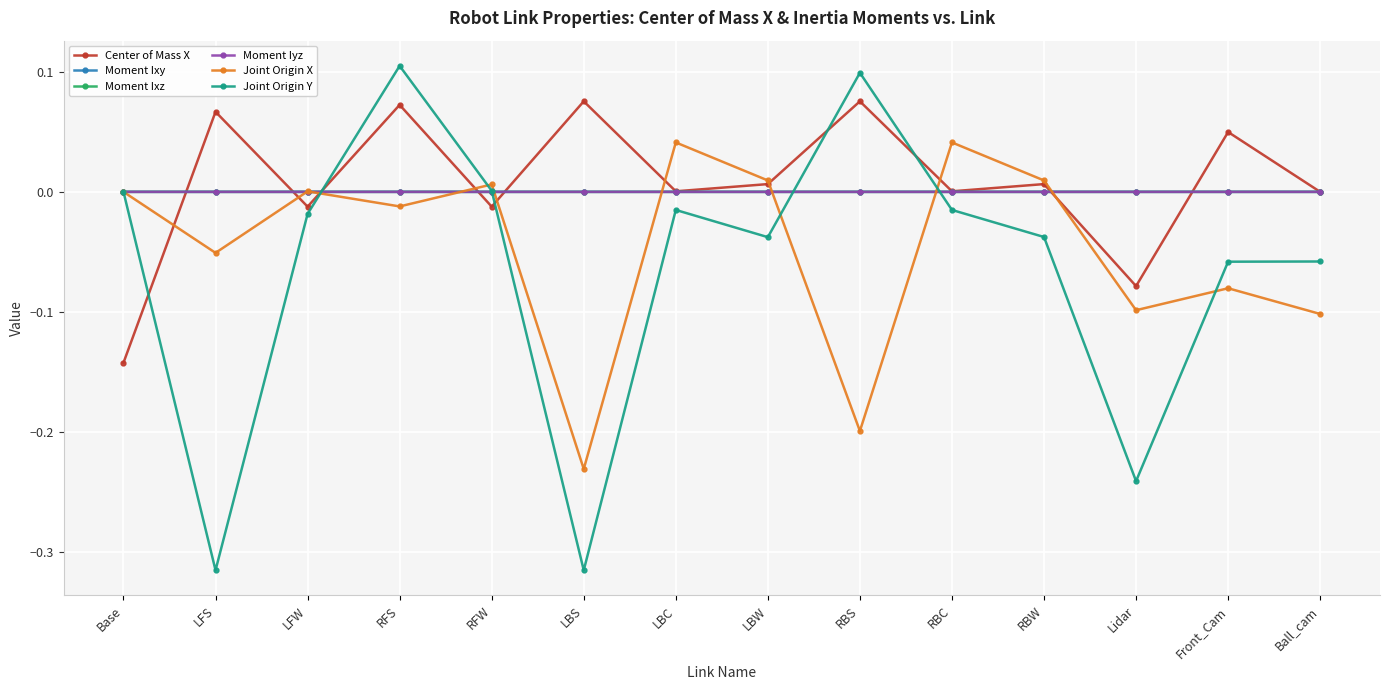

At which category is the sum across all series the highest?

RFS